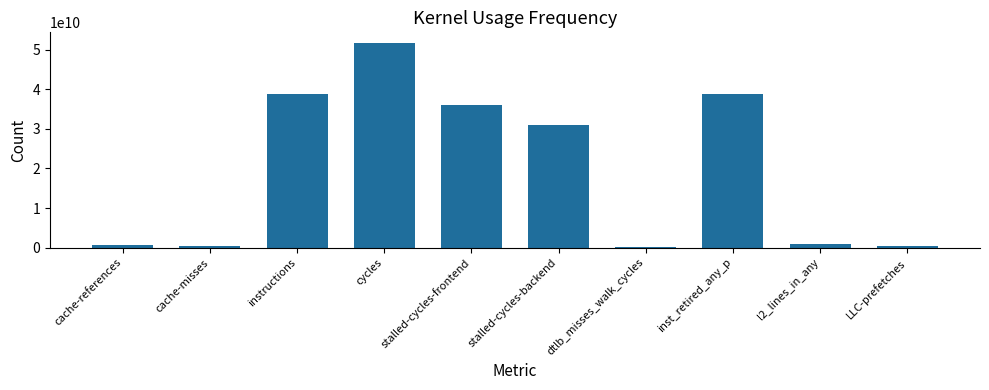

Which category has the highest value across all series?

cycles